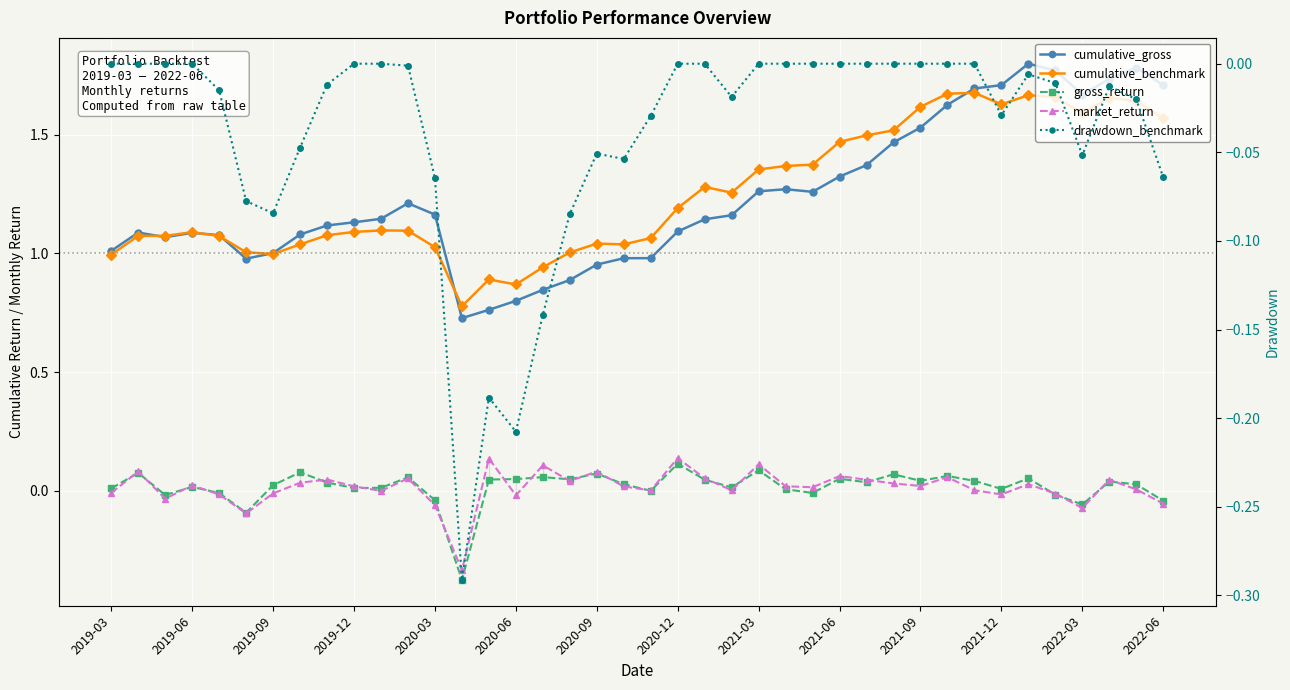

What position from the right is 2019-06?

37